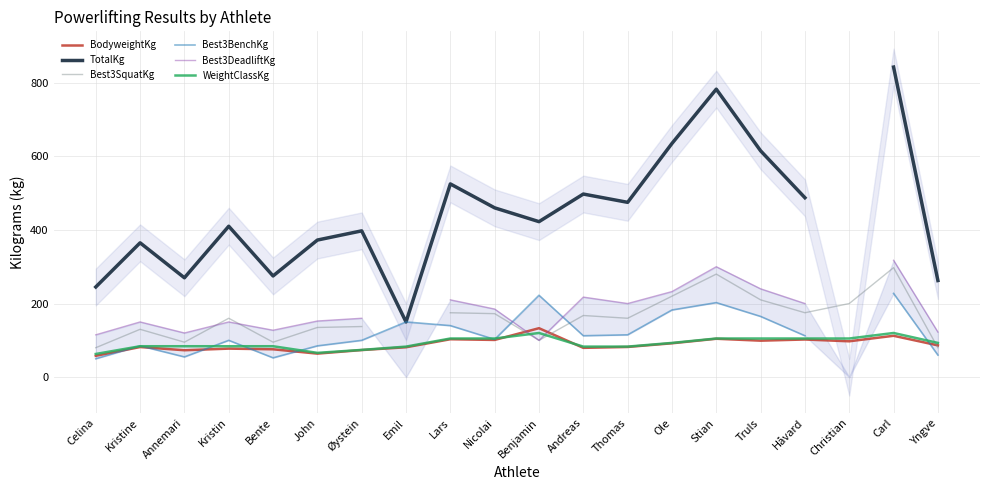

Which has a higher value, Yngve or Håvard?

Håvard